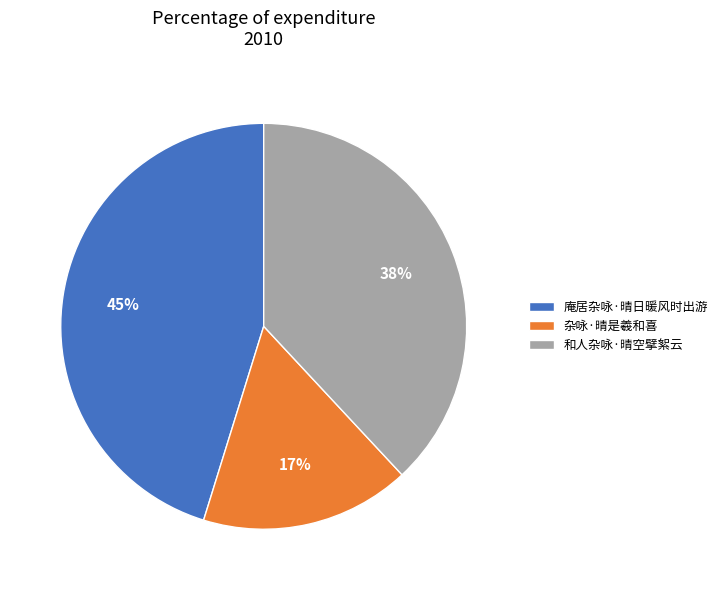

How many slices are in this pie chart?

3